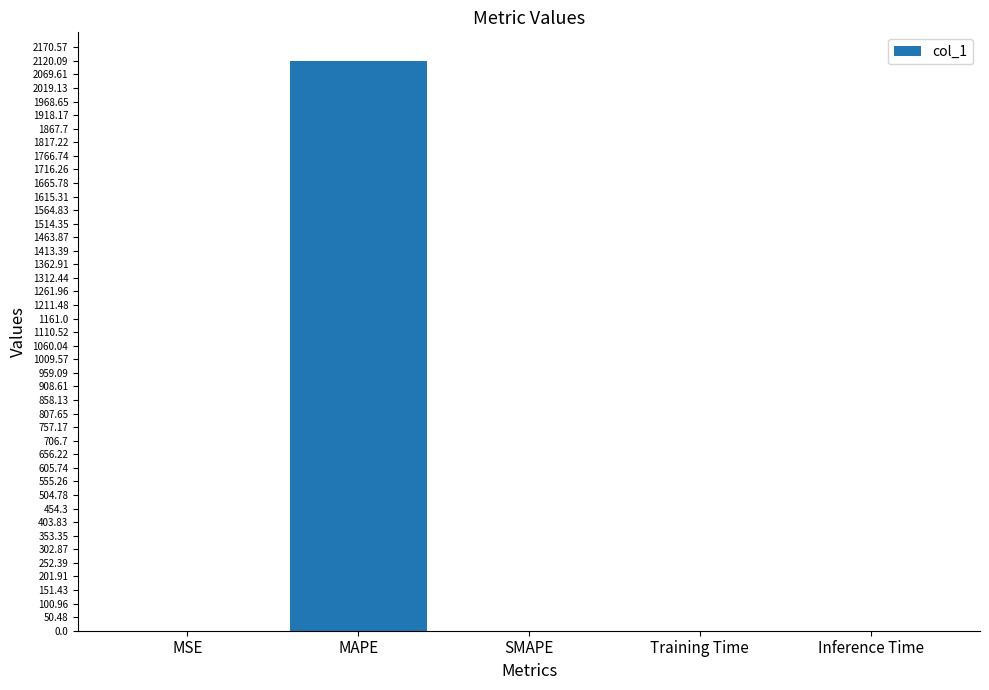

The chart shows a value of 0.0 at SMAPE. True or false?

True